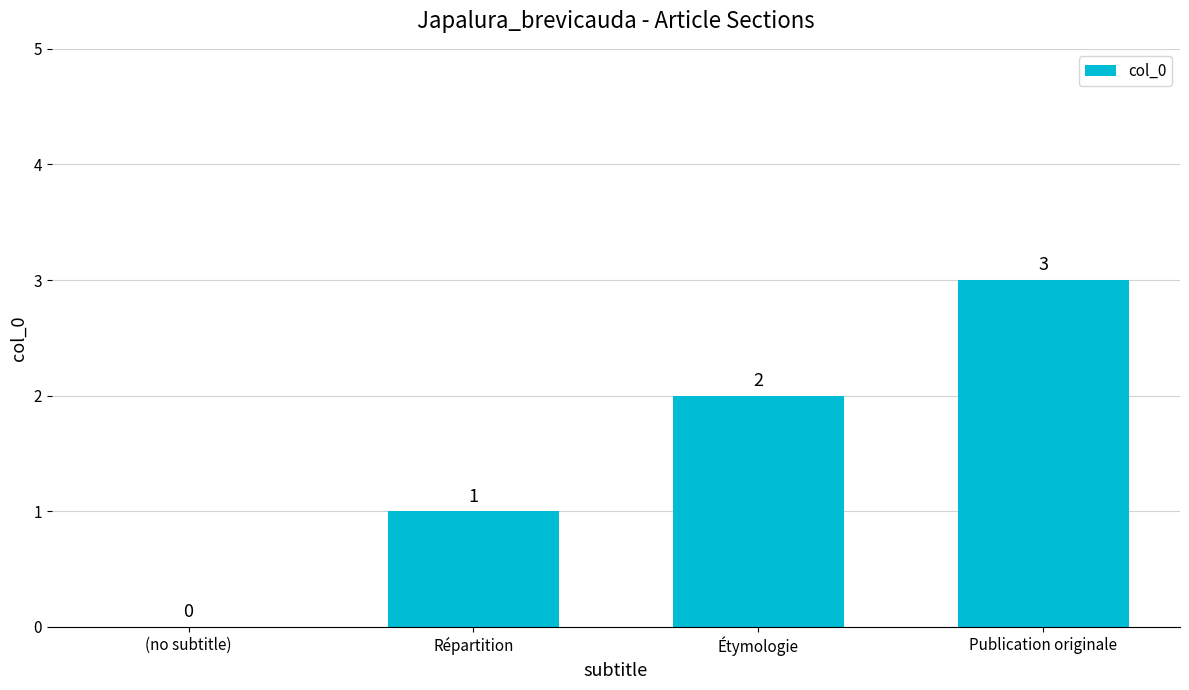

How many distinct data groups are displayed?

1